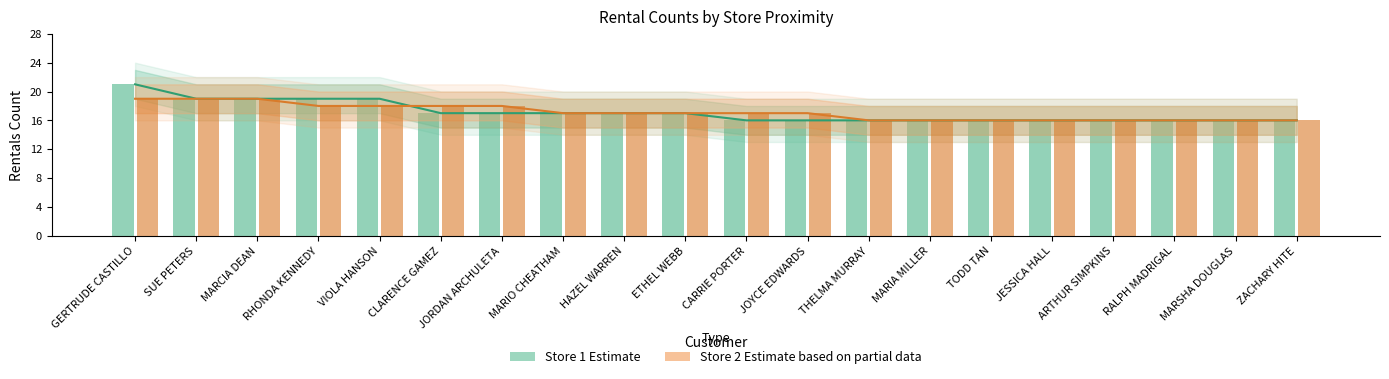

At JORDAN ARCHULETA, list the series in order from smallest to largest.

Store 1 (Estimate), Store 2 (Estimate based on partial data)